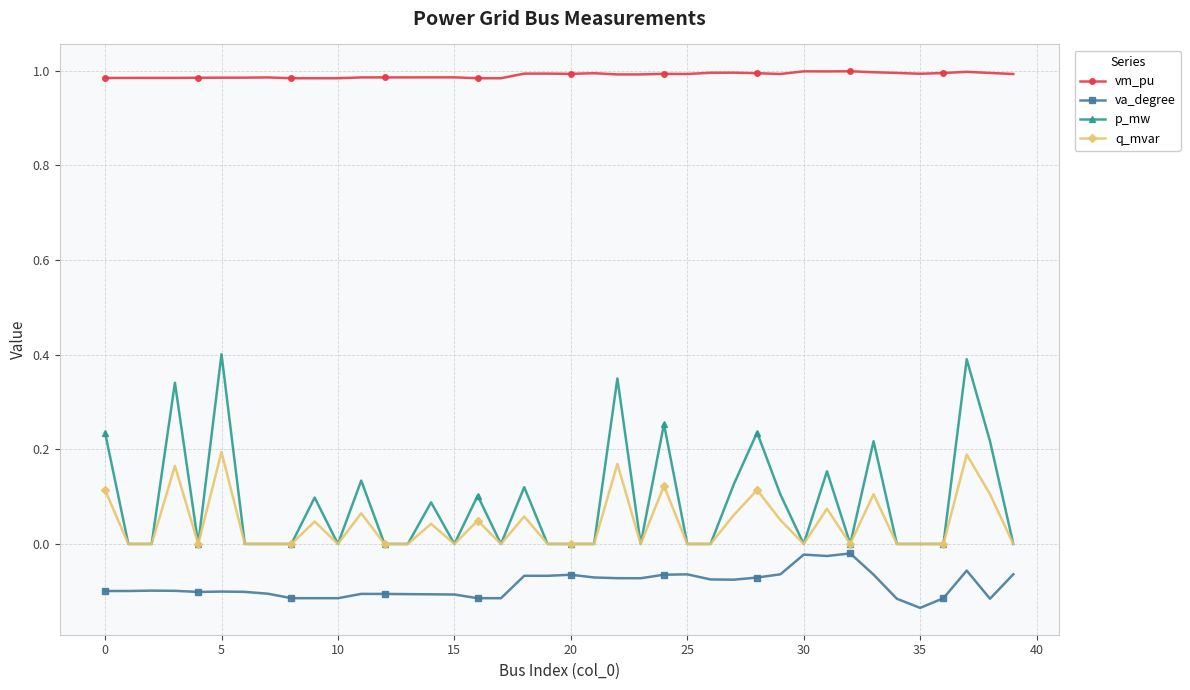

Which series has the largest total across all categories?

vm_pu